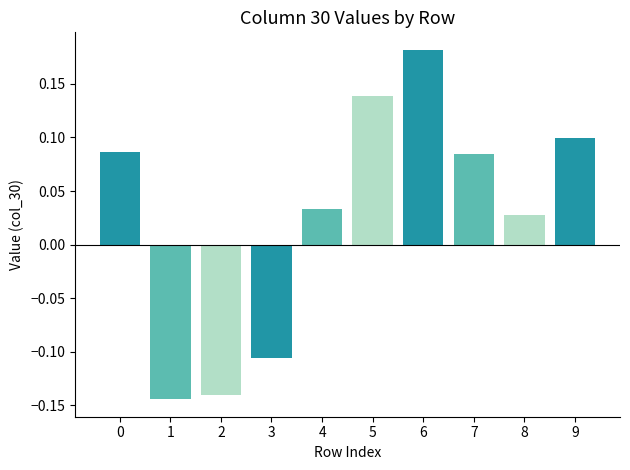

Count the number of data series in this chart.

1